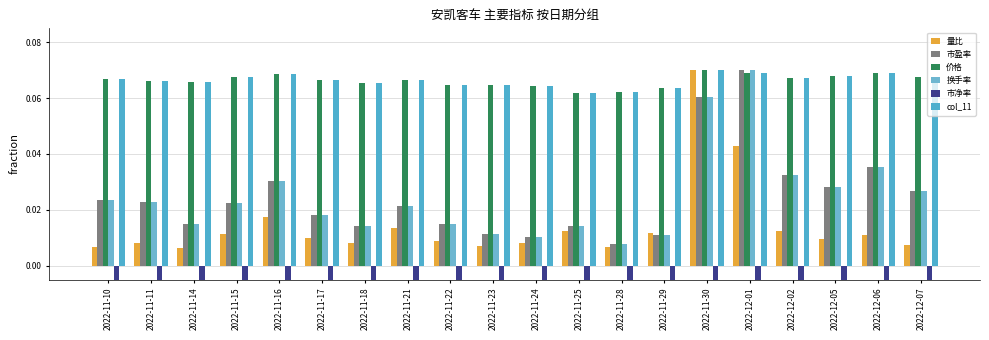

True or false: col_11 has a value of 0.1 at 2022-11-28.

True